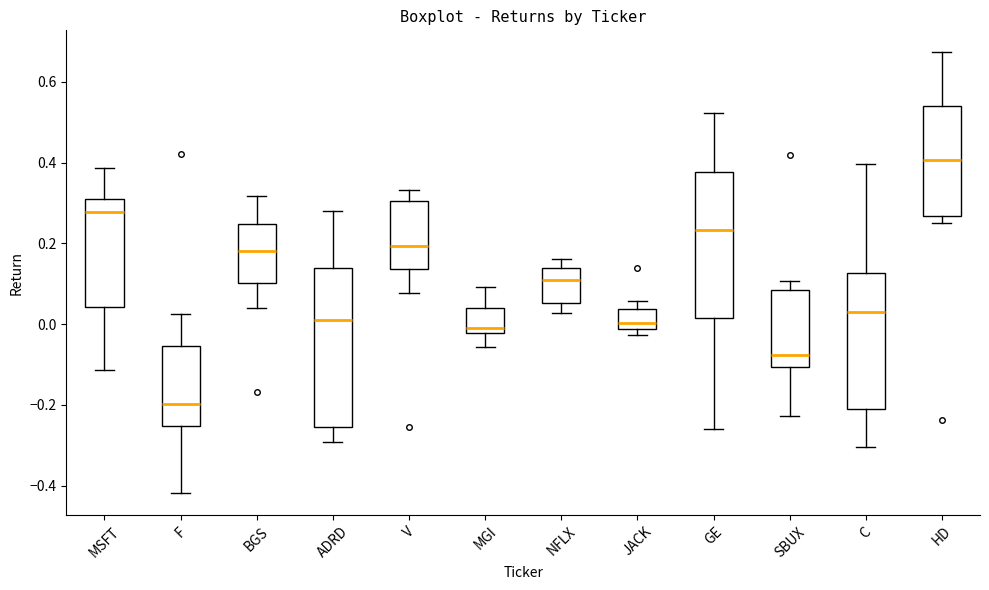

Reading left to right, transcribe this box plot: for each box, give where its median line is, the range the box spans, and where its two whiskers end, as read against the y-axis. The values are not printed on the chart, so give them approximately, as read against the axis.

MSFT: median 0.28, box 0.04 to 0.30, whiskers -0.12 to 0.38
F: median -0.20, box -0.26 to -0.06, whiskers -0.42 to 0.02
BGS: median 0.18, box 0.10 to 0.24, whiskers 0.04 to 0.32
ADRD: median 0.02, box -0.26 to 0.14, whiskers -0.30 to 0.28
V: median 0.20, box 0.14 to 0.30, whiskers 0.08 to 0.34
MGI: median -0.02 (just above the box's lower edge), box -0.02 to 0.04, whiskers -0.06 to 0.10
NFLX: median 0.10, box 0.06 to 0.14, whiskers 0.02 to 0.16
JACK: median 0.00, box -0.02 to 0.04, whiskers -0.02 (just below the box's lower edge) to 0.06
GE: median 0.24, box 0.02 to 0.38, whiskers -0.26 to 0.52
SBUX: median -0.08, box -0.10 to 0.08, whiskers -0.22 to 0.10
C: median 0.04, box -0.20 to 0.12, whiskers -0.30 to 0.40
HD: median 0.40, box 0.26 to 0.54, whiskers 0.26 (just below the box's lower edge) to 0.68